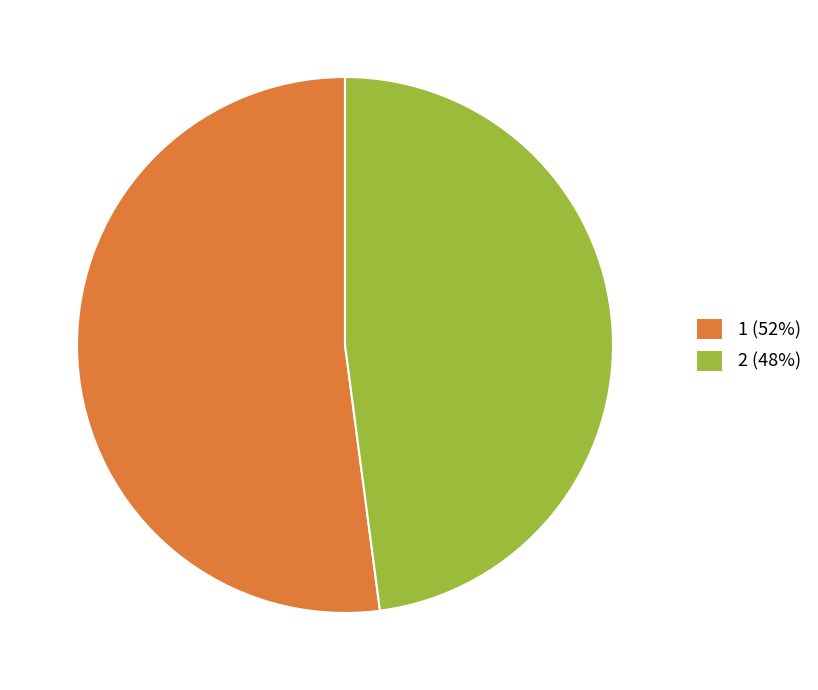

Rank the categories by value from lowest to highest.

2, 1